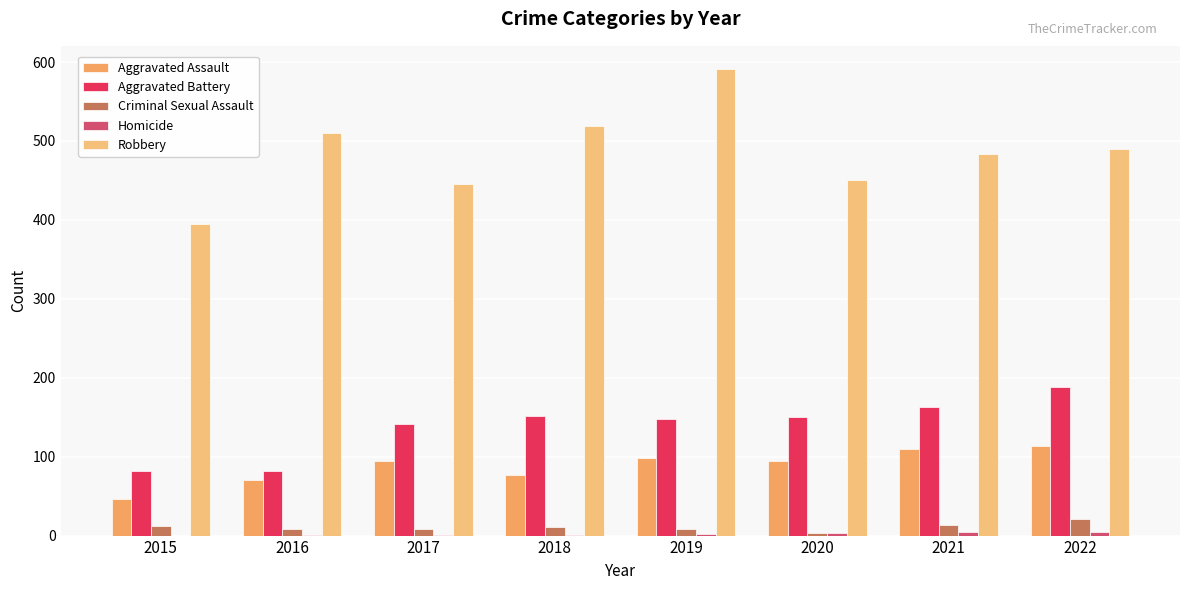

What is the difference between the maximum and second lowest values in the Robbery series?

145